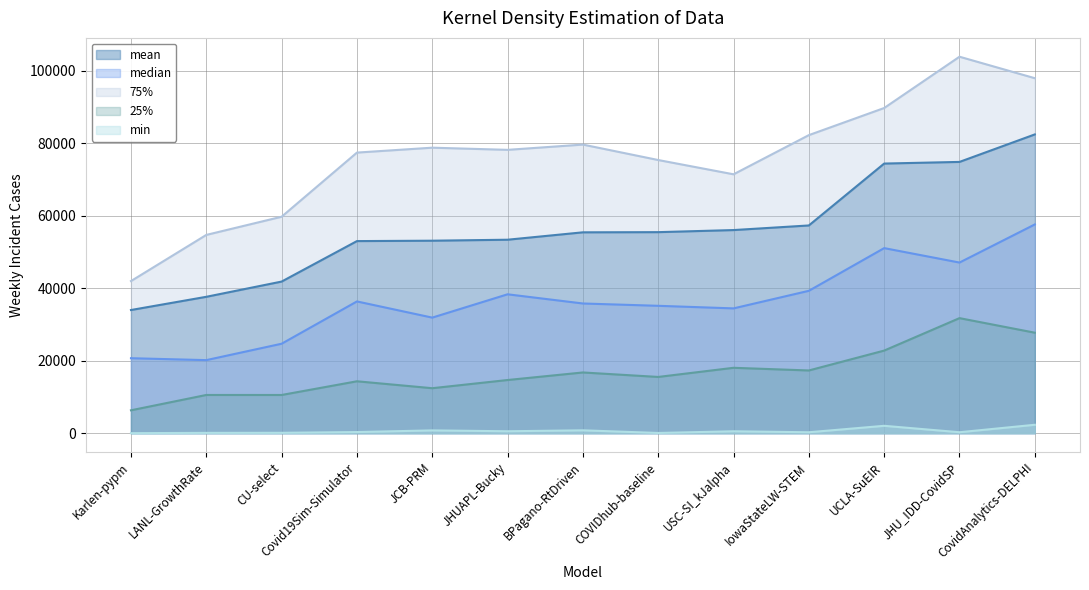

At which category is the sum across all series the highest?

CovidAnalytics-DELPHI